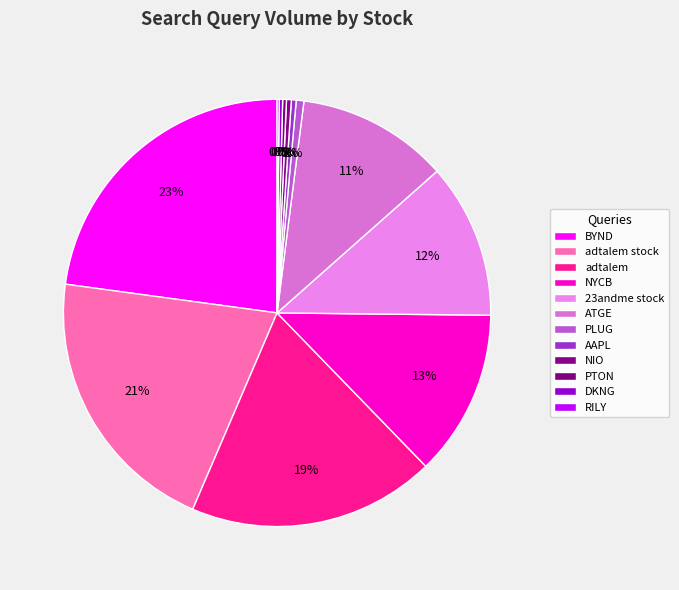

Which slice is the largest?

BYND